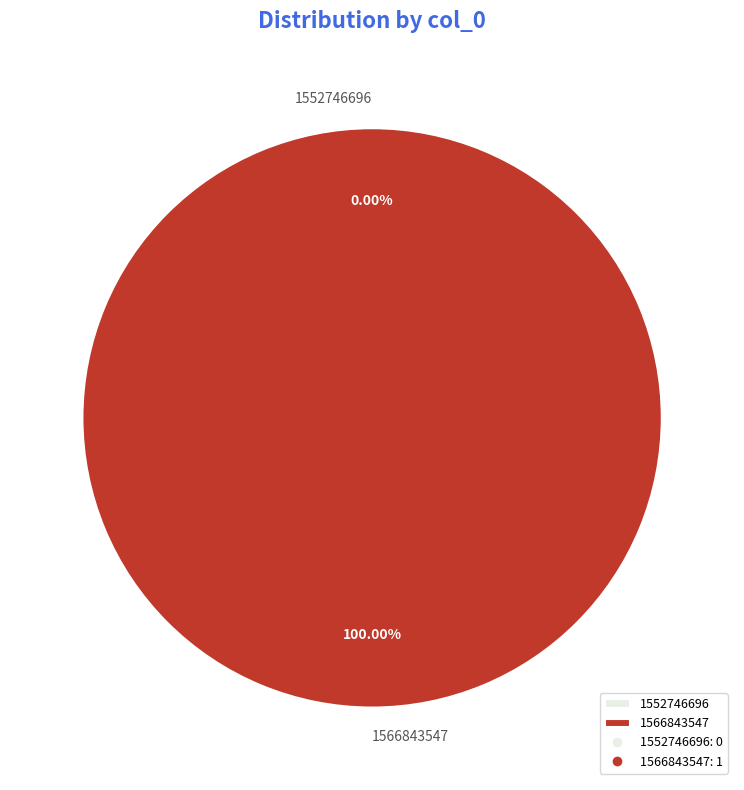

Is it true that 1552746696 is 1% of the pie?

False